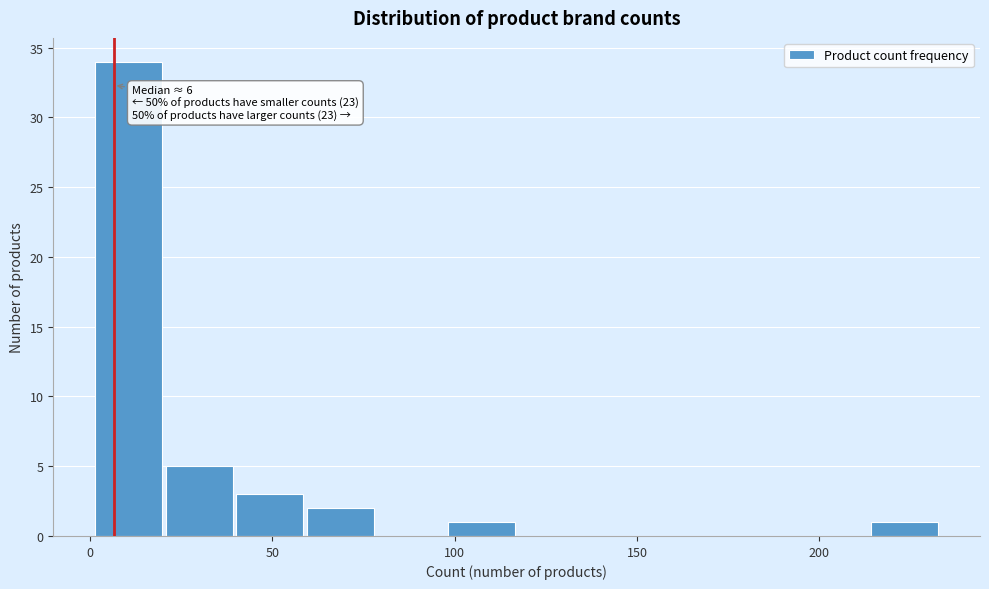

Read against the x-axis, roughly where is the centre of the tallest bar?

10